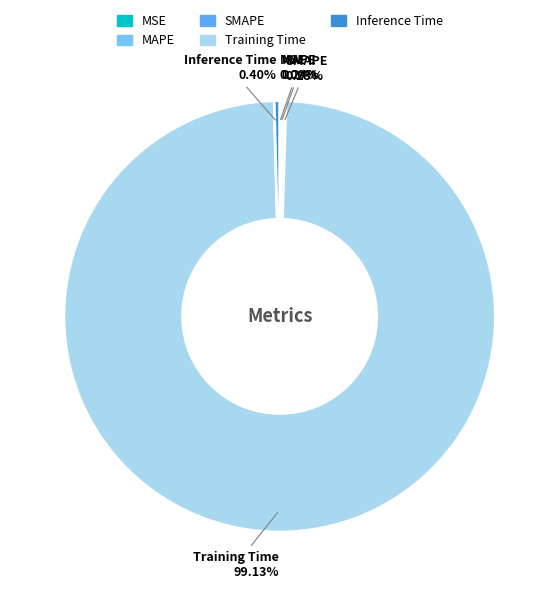

What is the largest slice in the pie chart?

Training Time